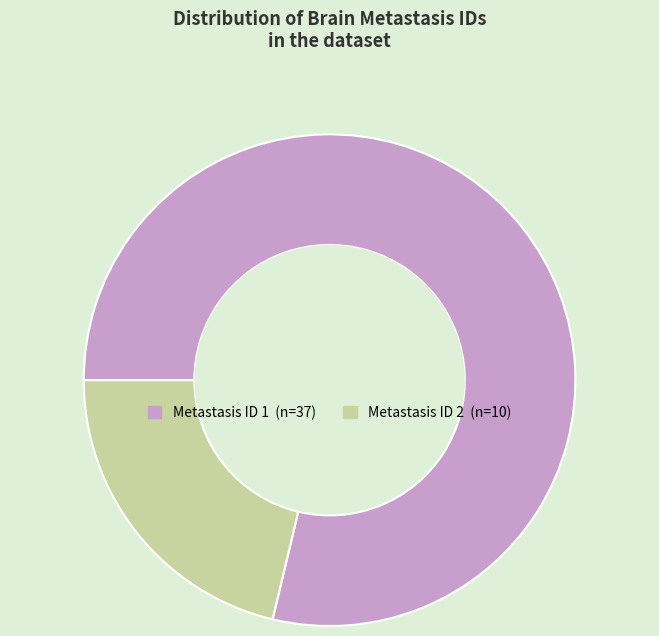

Rank the categories by value from lowest to highest.

Metastasis ID 2, Metastasis ID 1